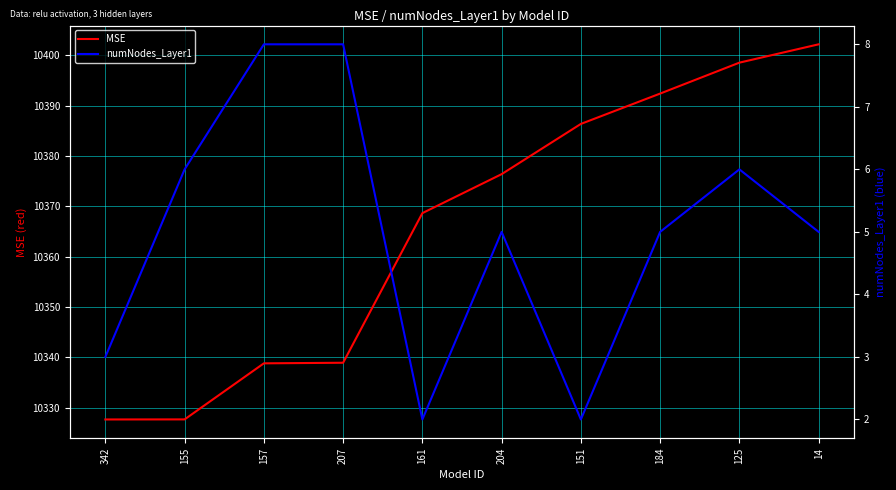

What is the difference between the second highest and minimum values in the numNodes_Layer1 series?

6.0